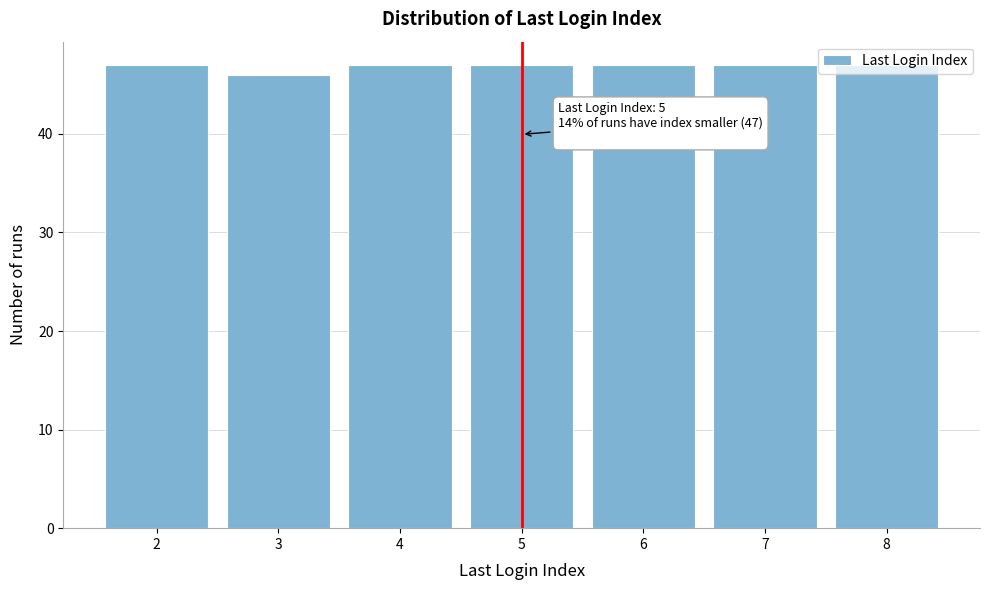

What is the average value?

47